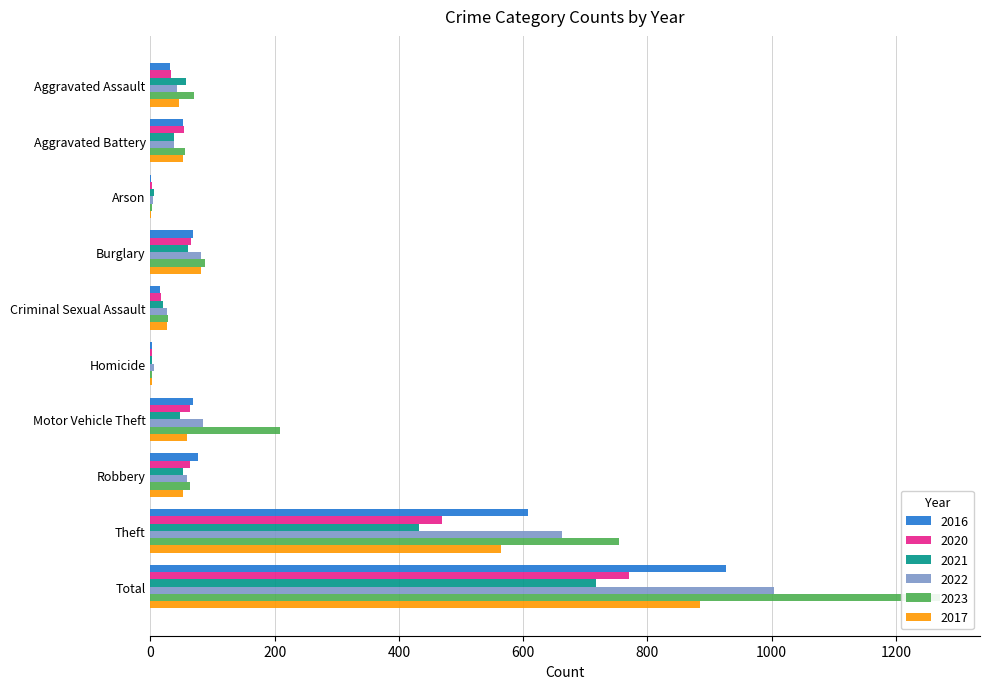

What is the spread (max minus min) of values at Homicide?

4